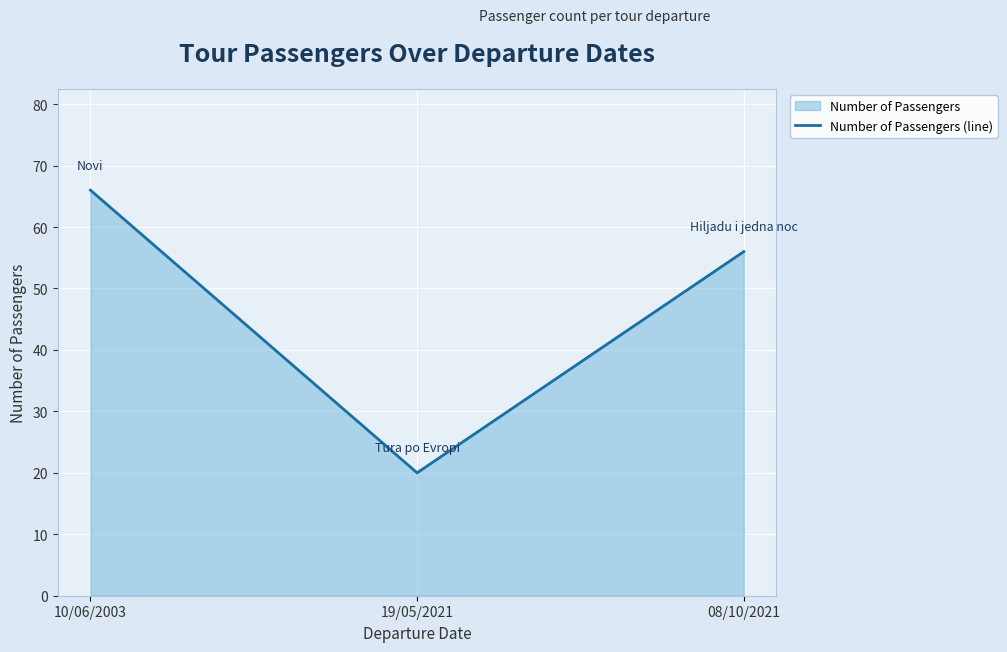

The value at 08/10/2021 is 12. True or false?

False